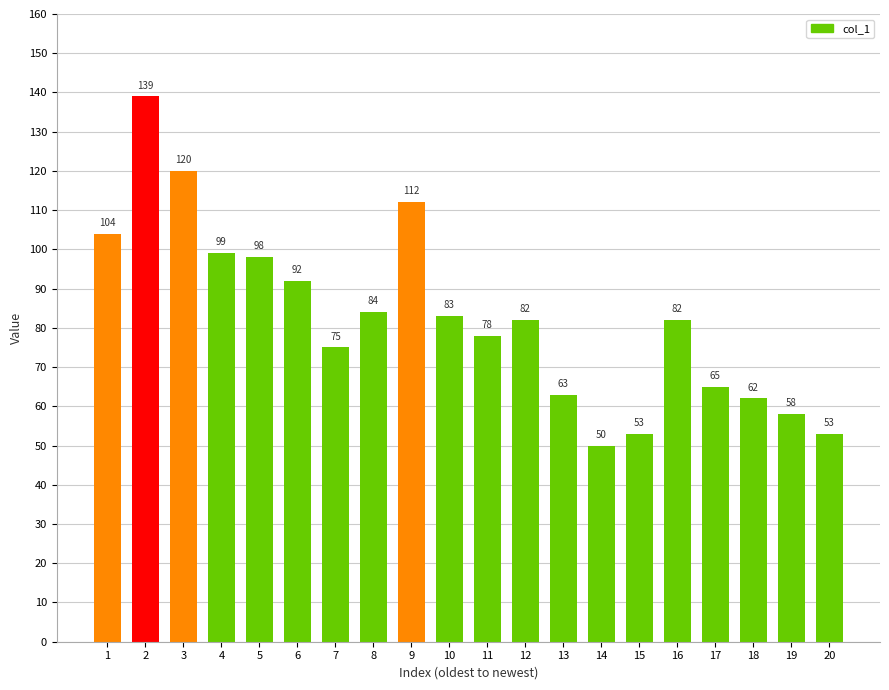

Does the chart contain any negative values?

No